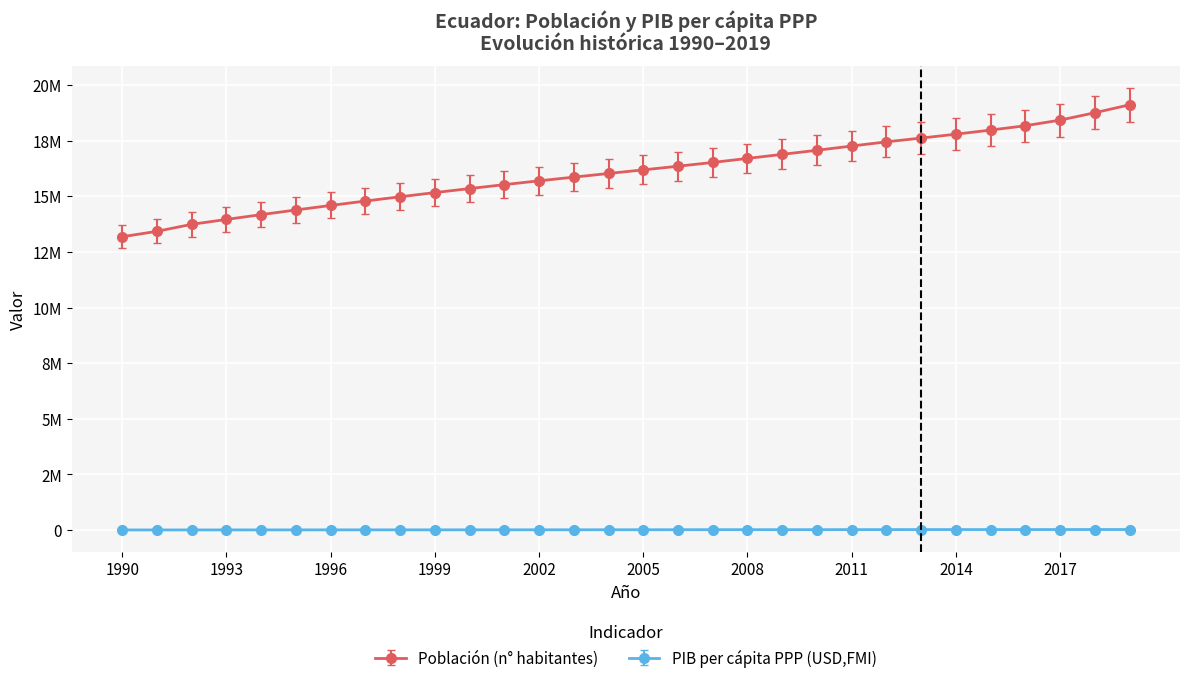

What are all the series names shown in the legend?

Población (n° habitantes), PIB per cápita PPP (USD,FMI)